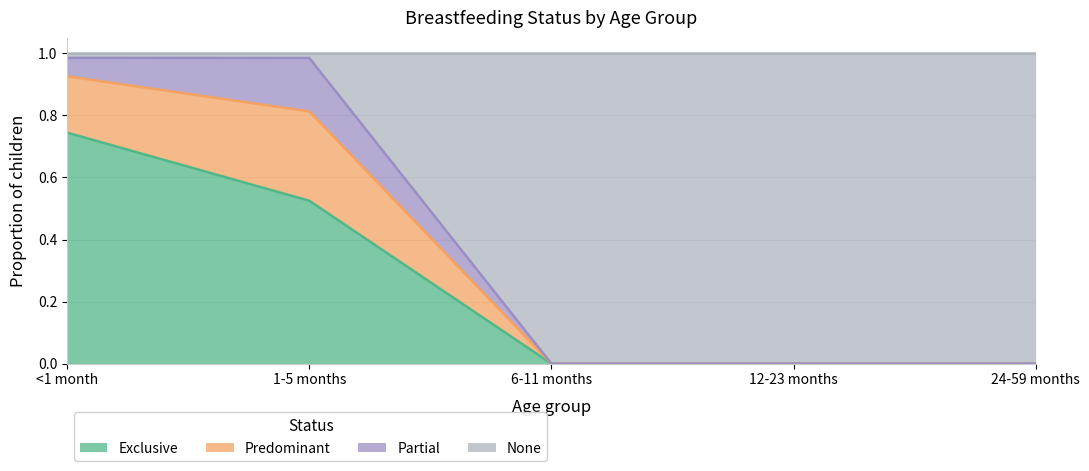

The Exclusive series shows 0.0 at 12-23 months. True or false?

True